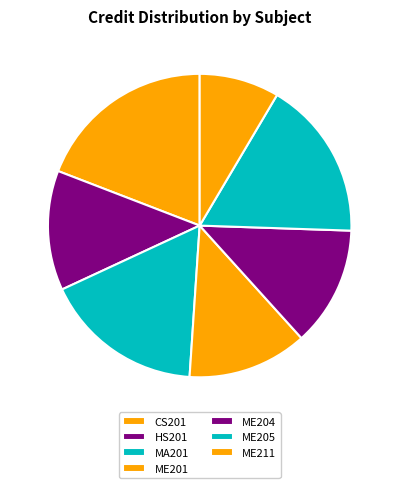

Rank the categories by value from highest to lowest.

CS201, MA201, ME205, HS201, ME201, ME204, ME211